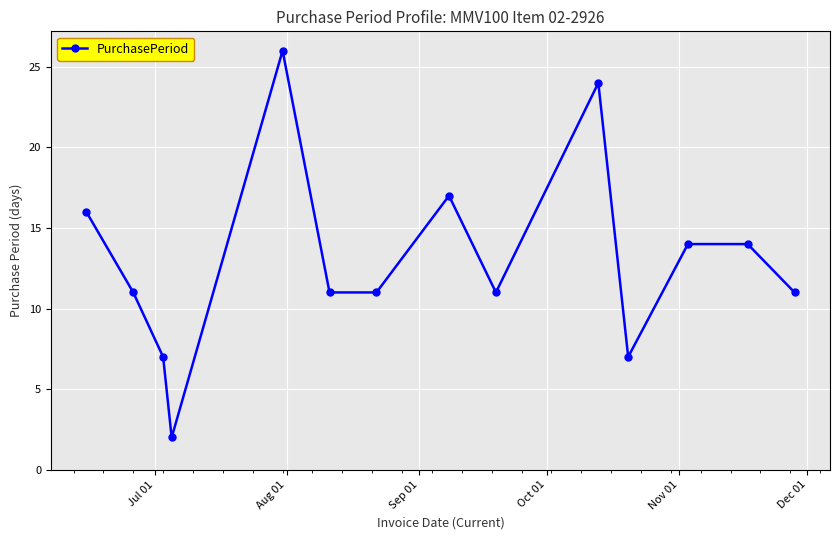

True or false: there are more than 1 points higher than both neighbors.

True